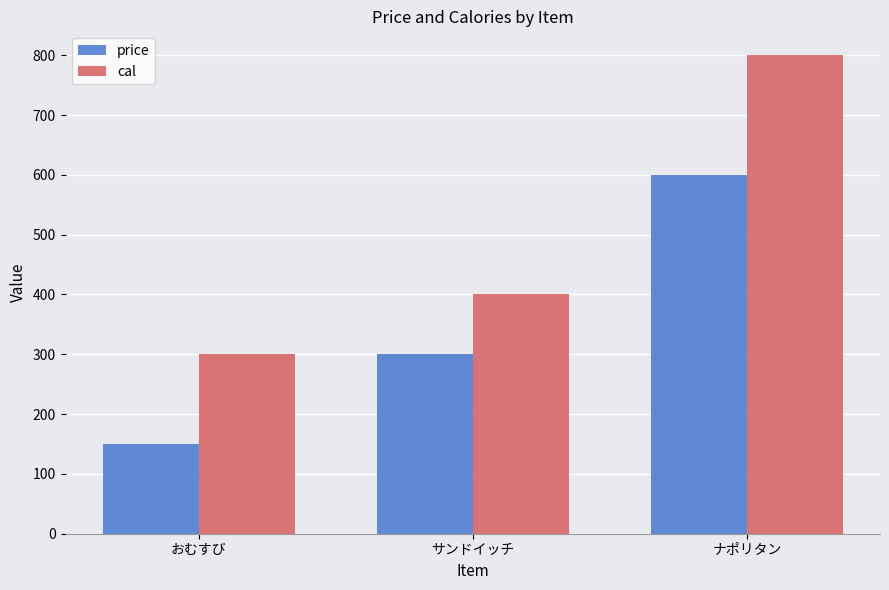

How many categories are shown in the chart?

3